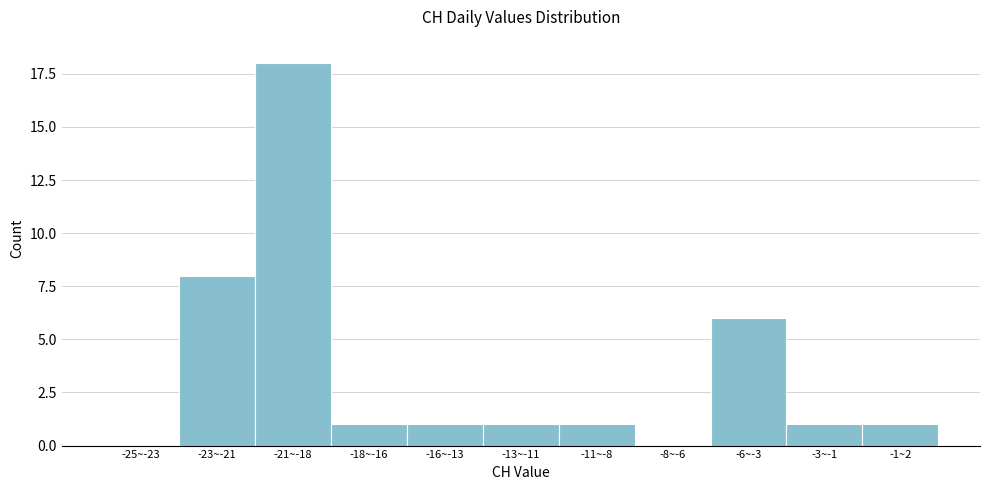

Reading left to right, list all the values displayed in this chart.

-25~-23=0	-23~-21=8	-21~-18=18	-18~-16=1	-16~-13=1	-13~-11=1	-11~-8=1	-8~-6=0	-6~-3=6	-3~-1=1	-1~2=1